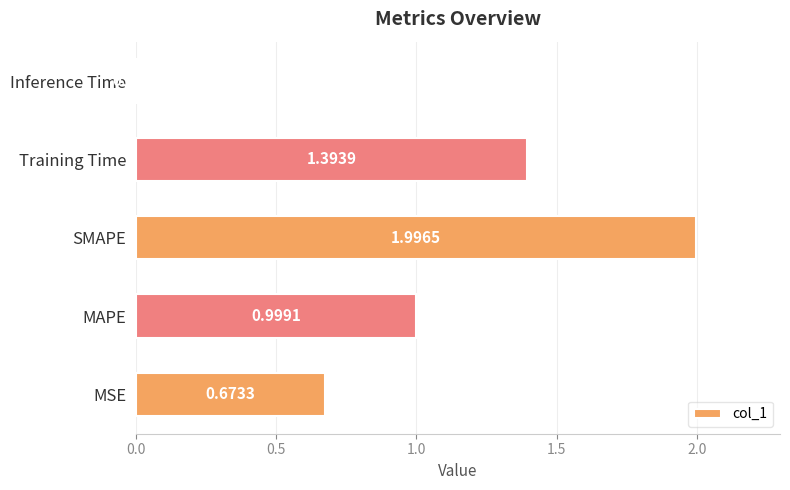

List the labels in order of value, largest first.

SMAPE, Training Time, MAPE, MSE, Inference Time